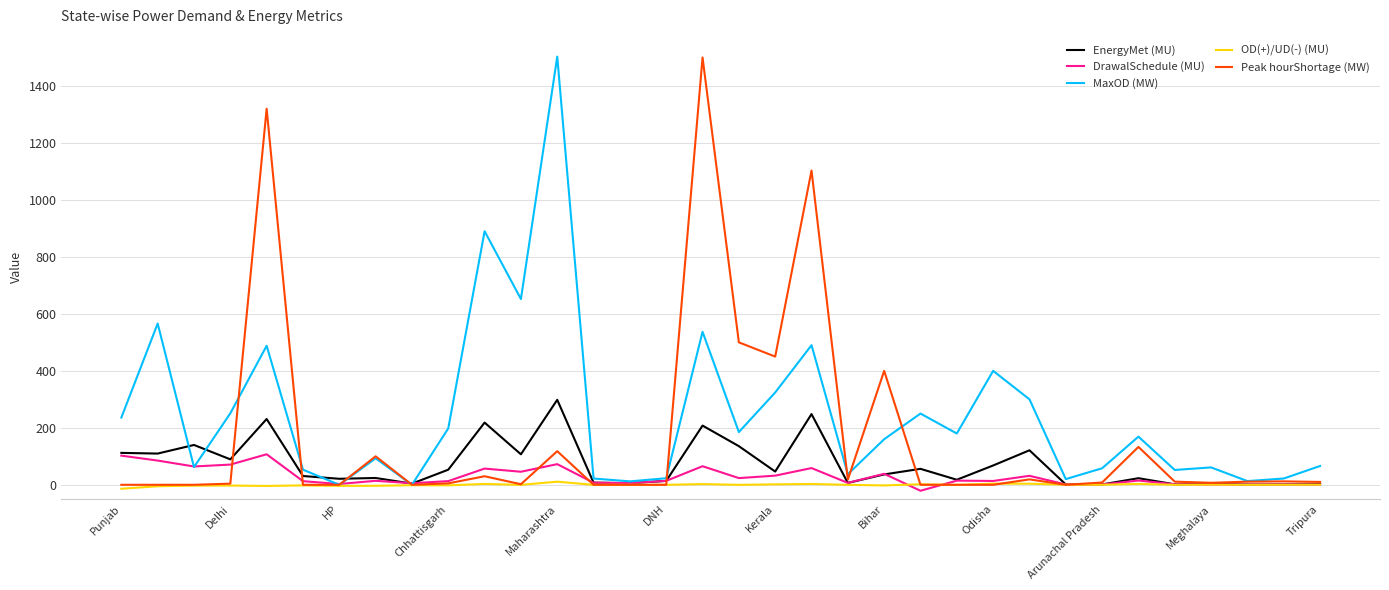

What is the greatest value displayed?

1503.0